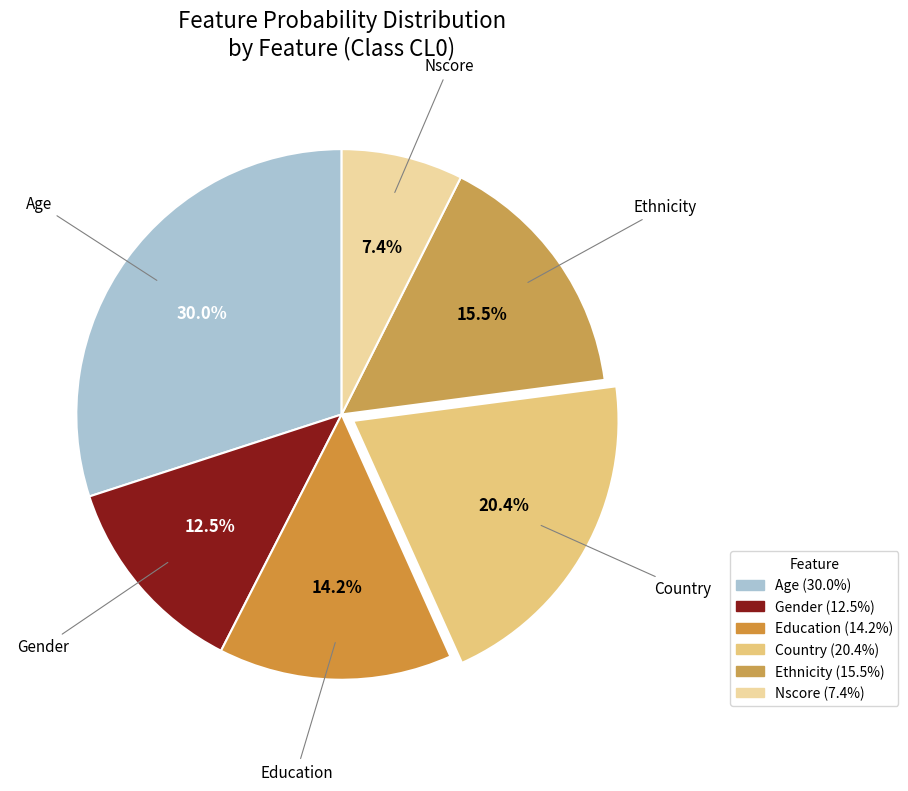

How many segments does this pie chart have?

6